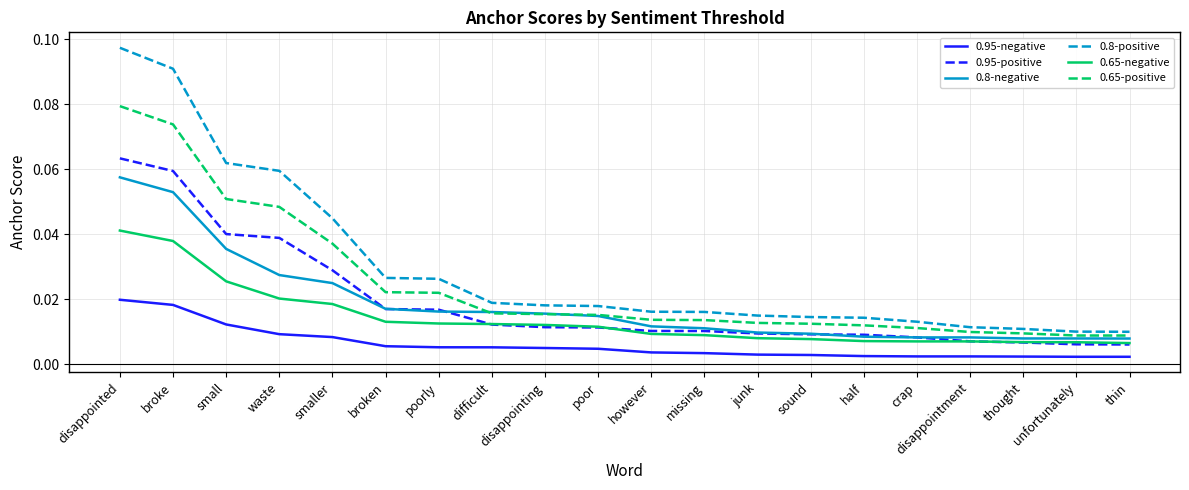

Which series has the largest range (max minus min)?

0.8-positive